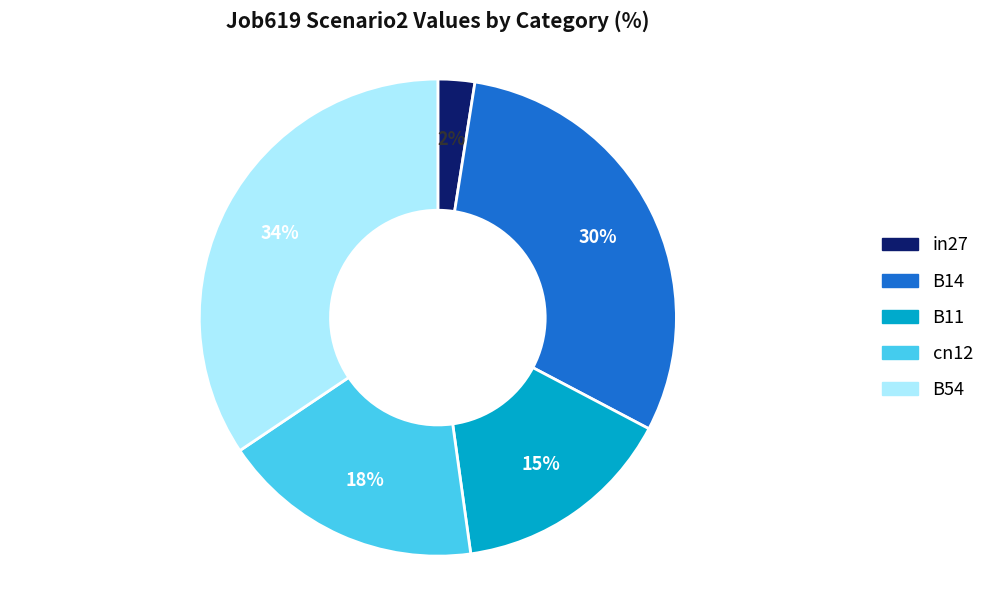

To the nearest percent, what is the difference between the cn12 and B11 slice percentages?

3%